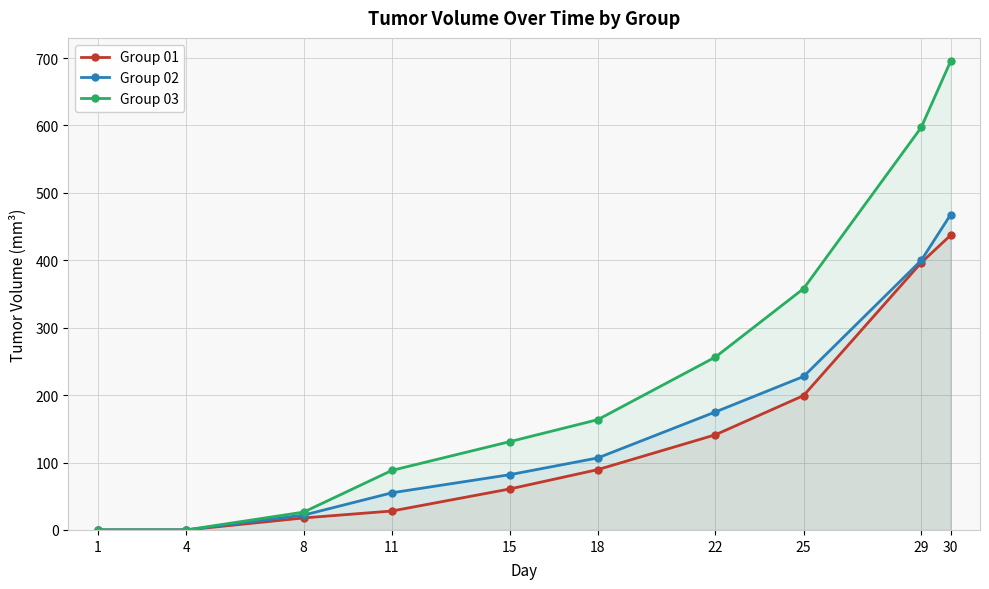

Where does the Group 01 series first go above 89?

18